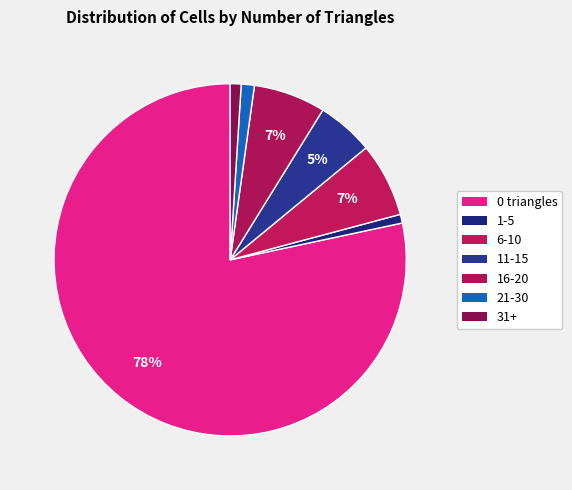

What is the largest slice in the pie chart?

0 triangles